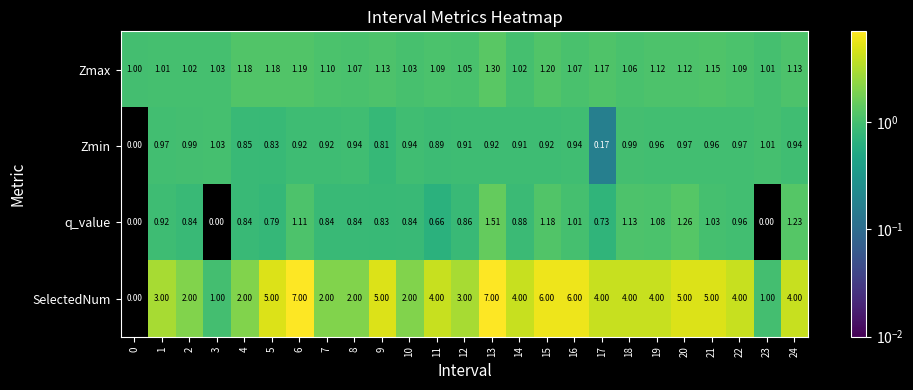

Count the number of data series in this chart.

4